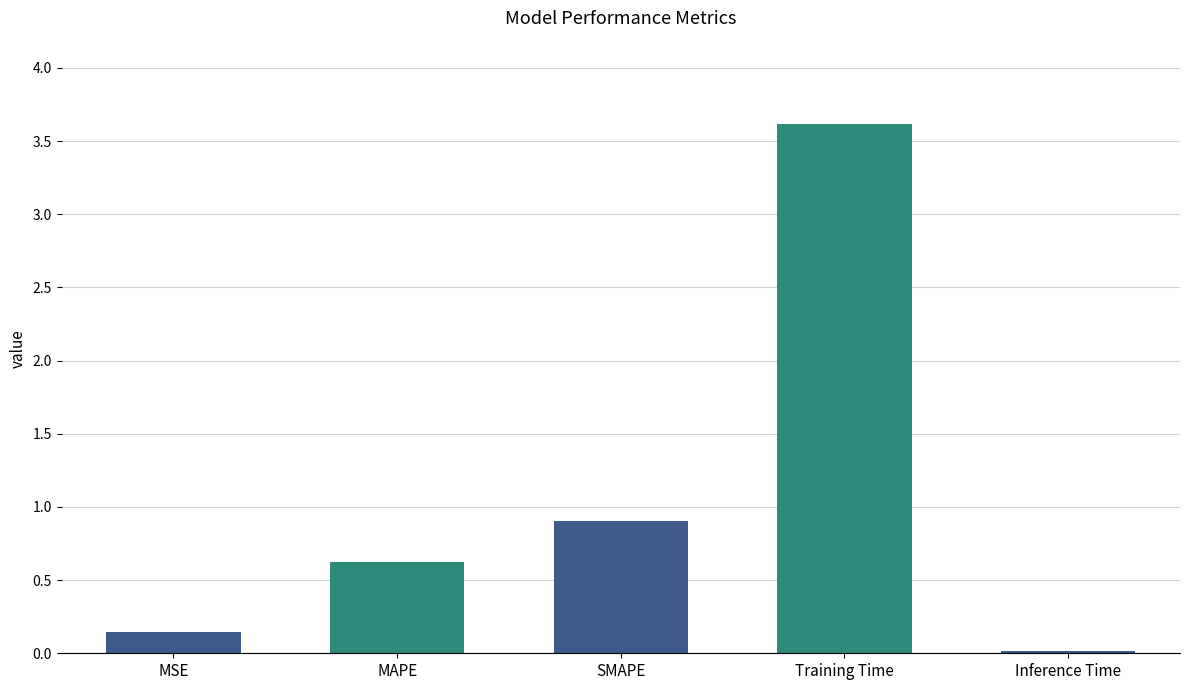

What position from the left is MAPE?

2